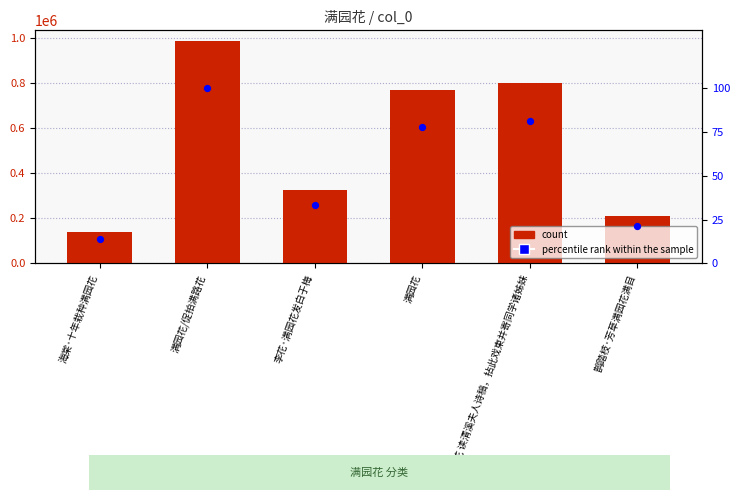

Which series reaches the maximum Y coordinate?

count